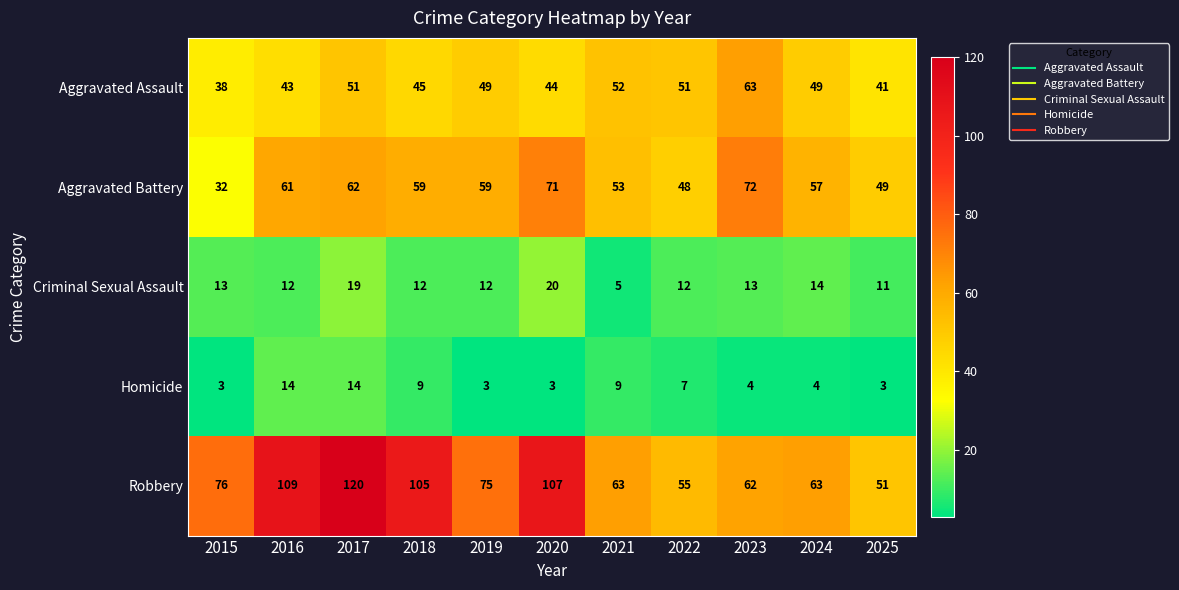

The Criminal Sexual Assault series shows 12 at 2019. True or false?

True